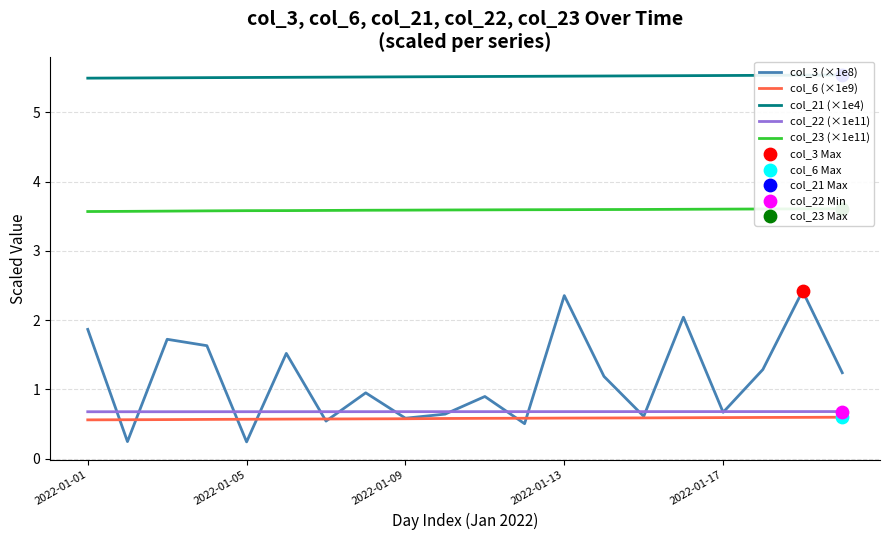

What is the total value across all series at 11?

10.9